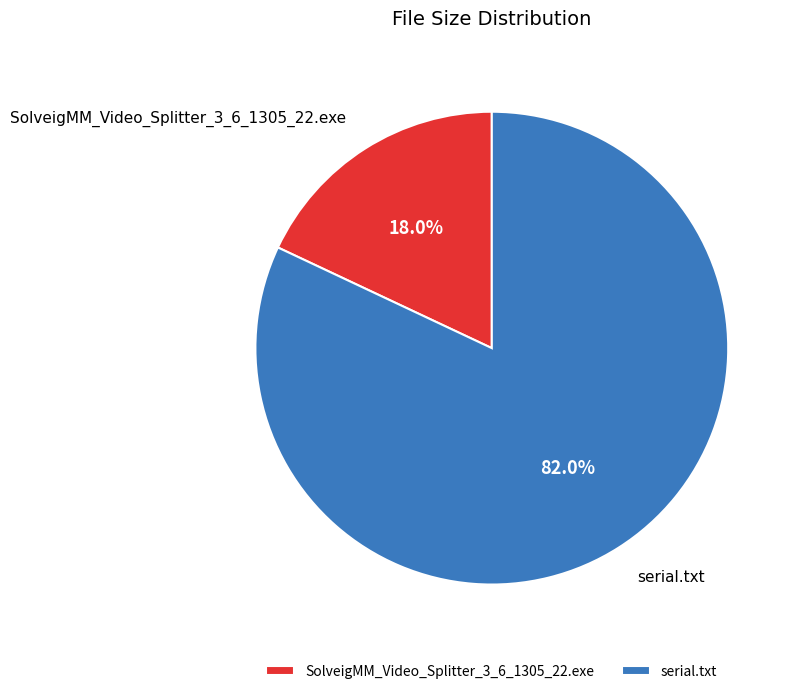

Count the number of slices in the pie.

2